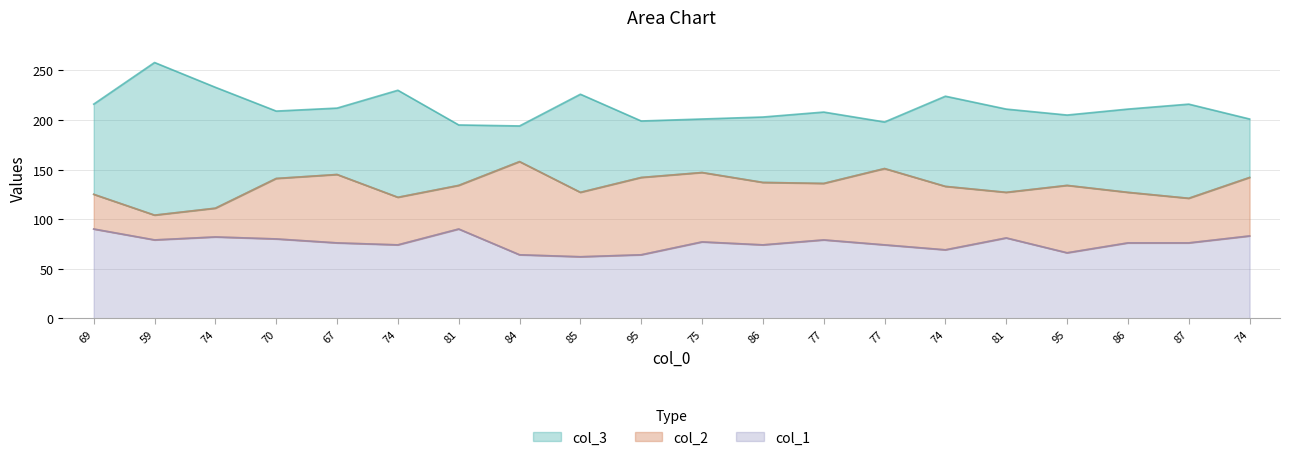

At 77, list the series in order from largest to smallest.

col_3, col_2, col_1